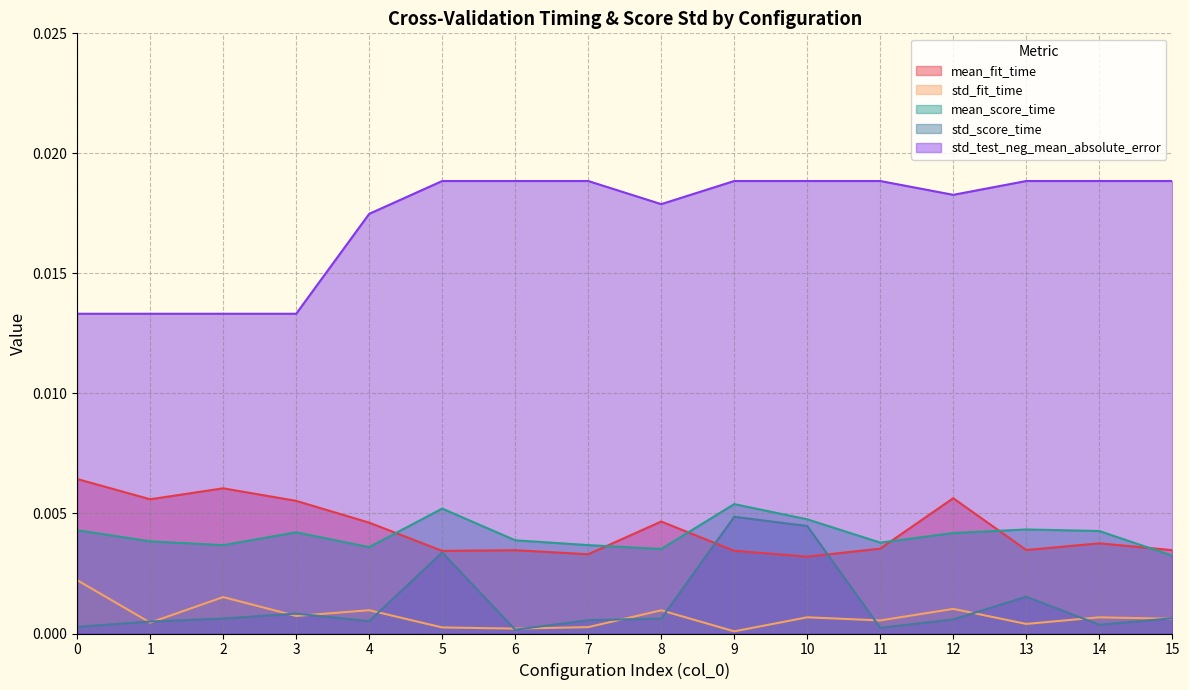

How many lines are shown in the chart?

5